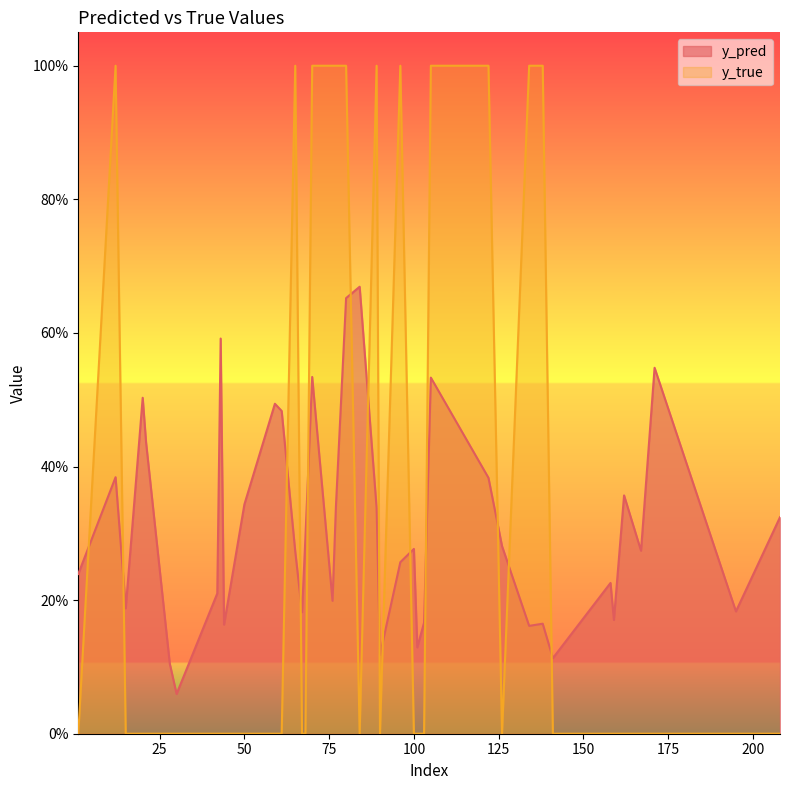

True or false: y_true and y_pred intersect in this chart.

True